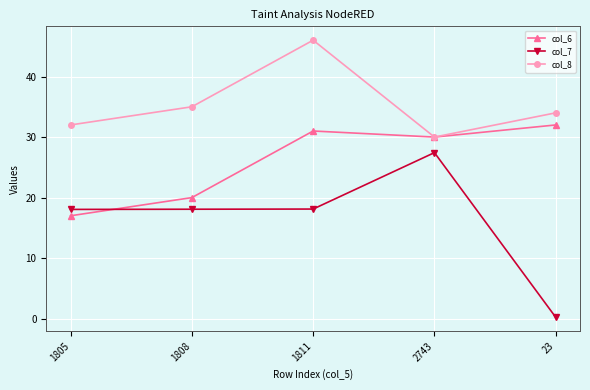

What is the value of the col_7 point at the 1st from the left?

18.1